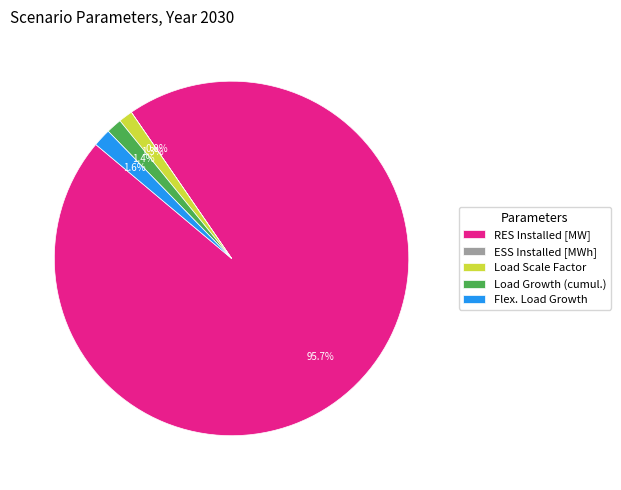

Is it true that RES Installed [MW] is 96% of the pie?

True